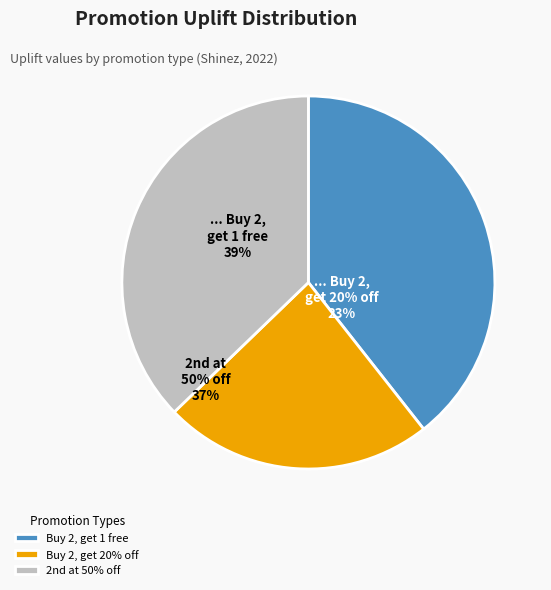

The Buy 2, get 1 free slice represents 39% of the pie. True or false?

True